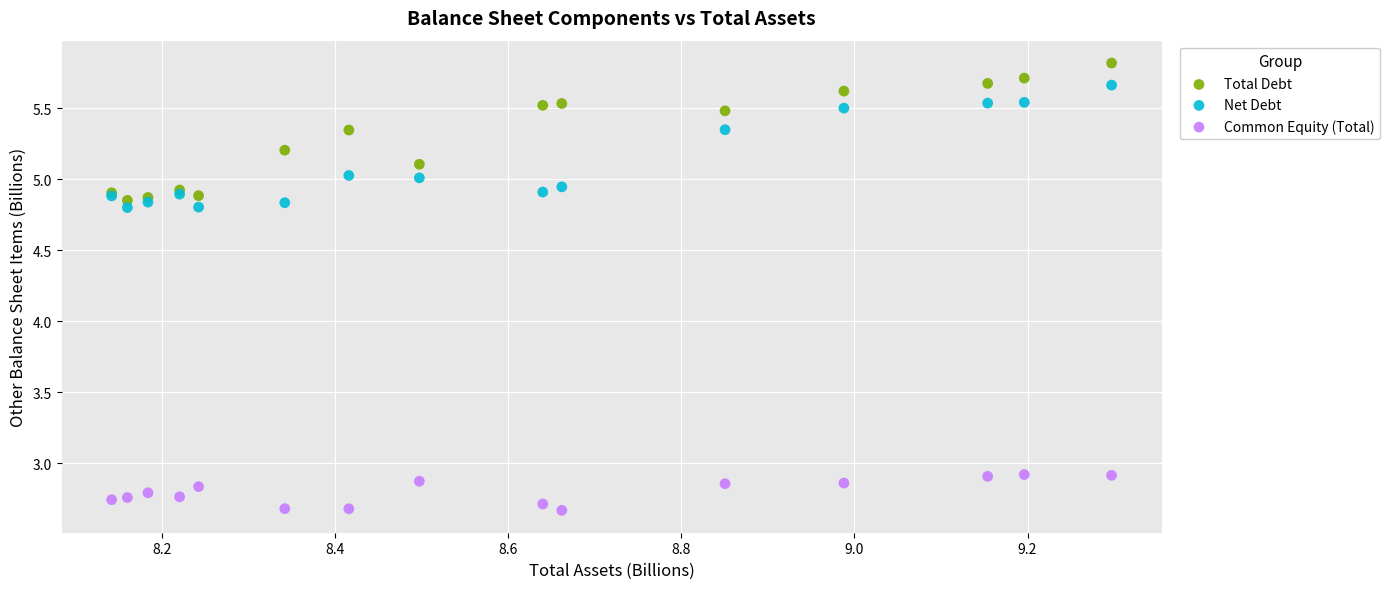

Which series reaches the minimum Y coordinate?

Common Equity (Total)